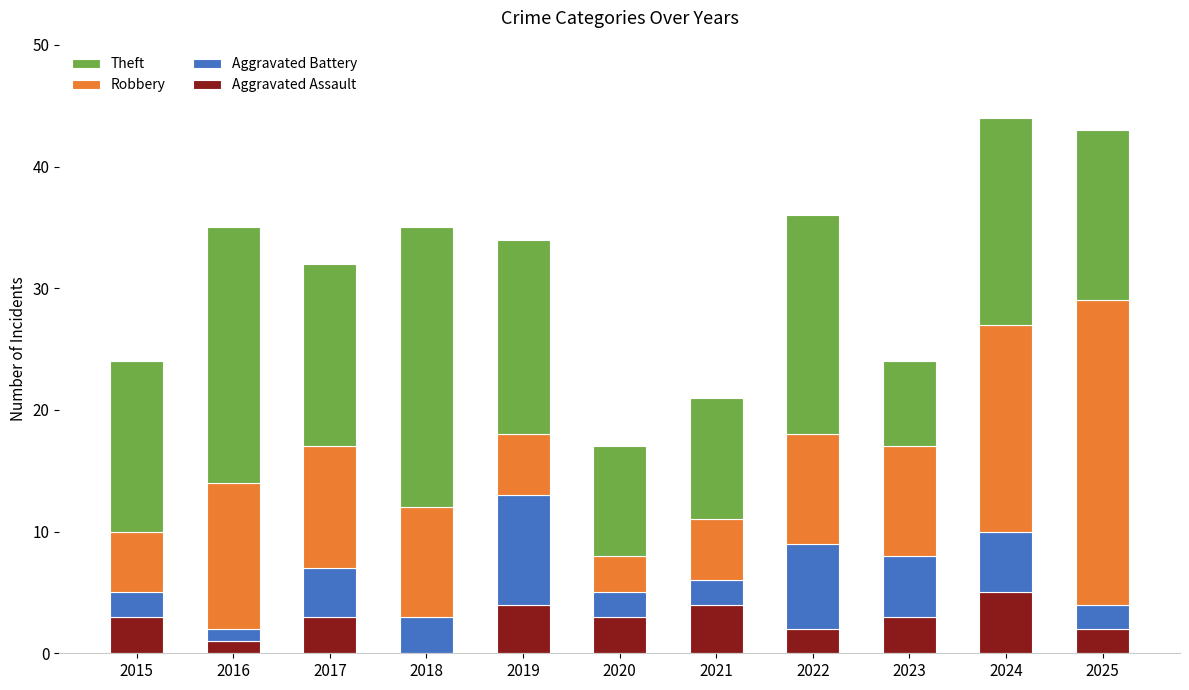

What is the total value across all series at 2015?

24